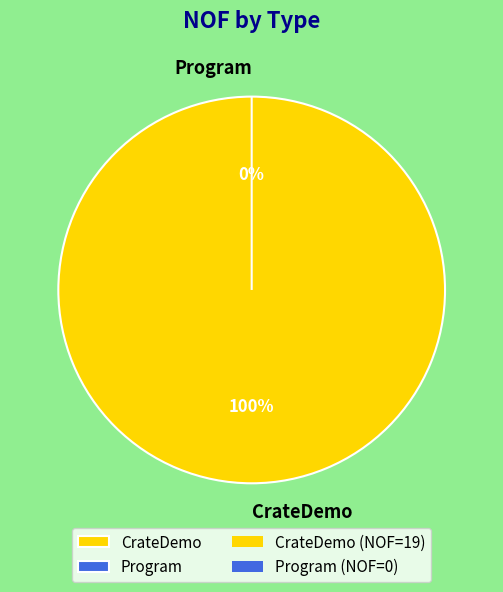

Count the number of slices in the pie.

2